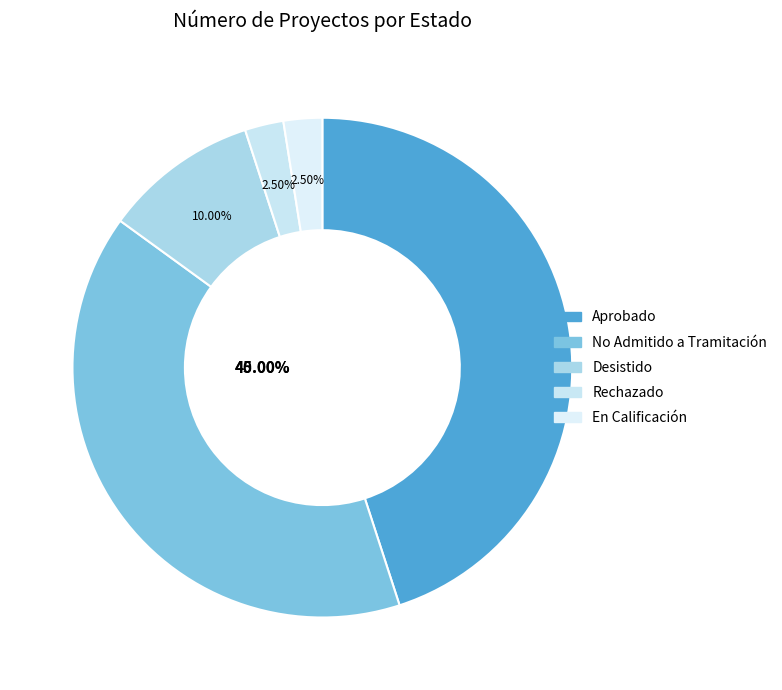

To the nearest percent, what percentage of the pie is Rechazado?

2%